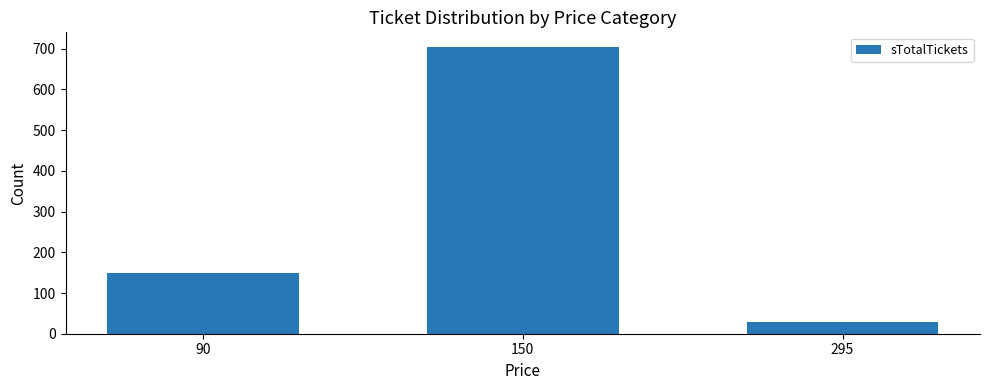

How many series are shown in this chart?

1